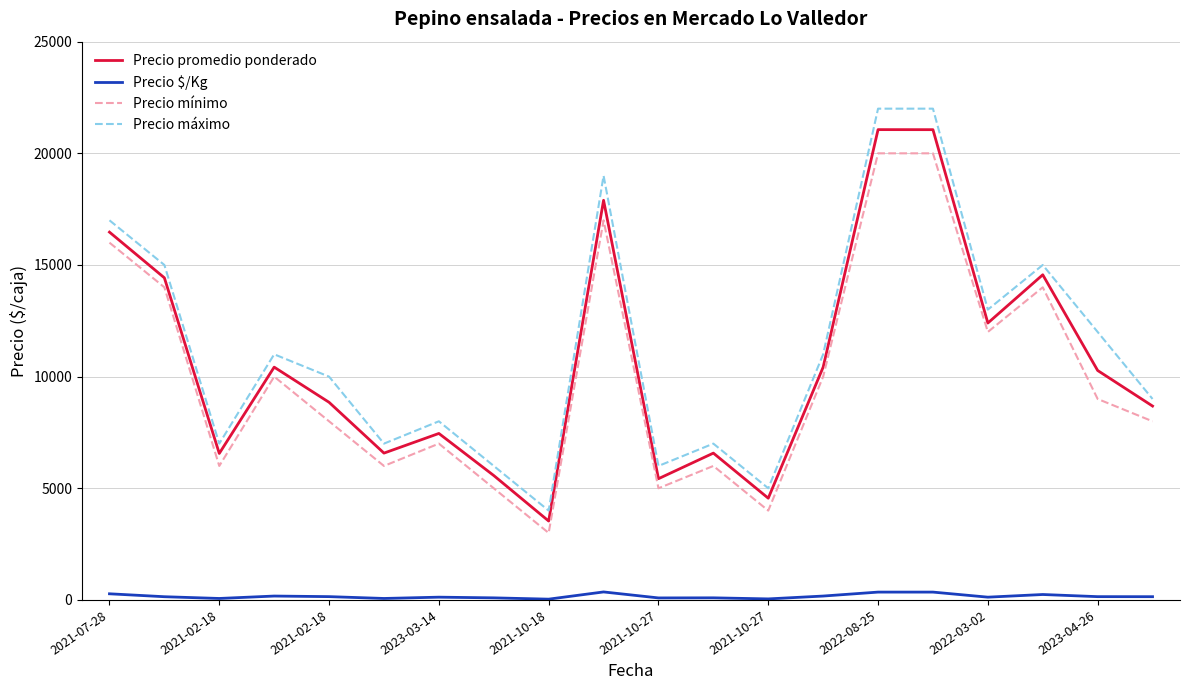

What is the difference between the maximum and minimum values in the Precio promedio ponderado series?

17528